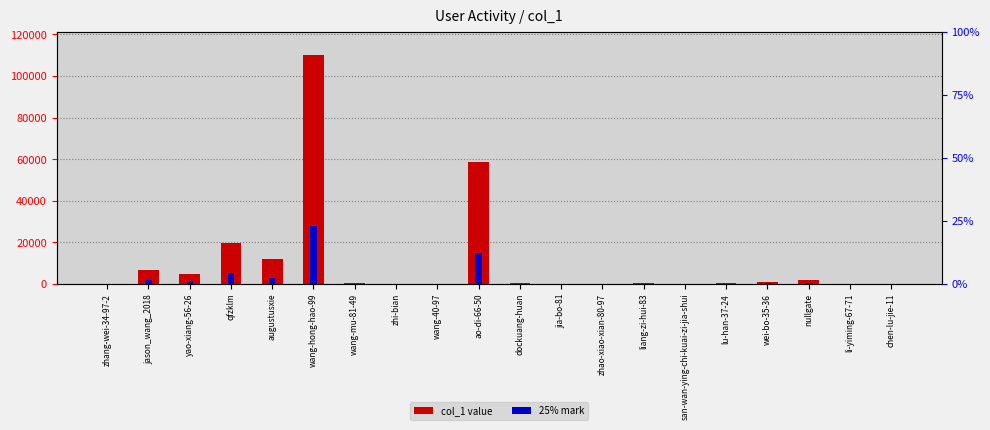

Which category has the highest value across all series?

wang-hong-hao-99